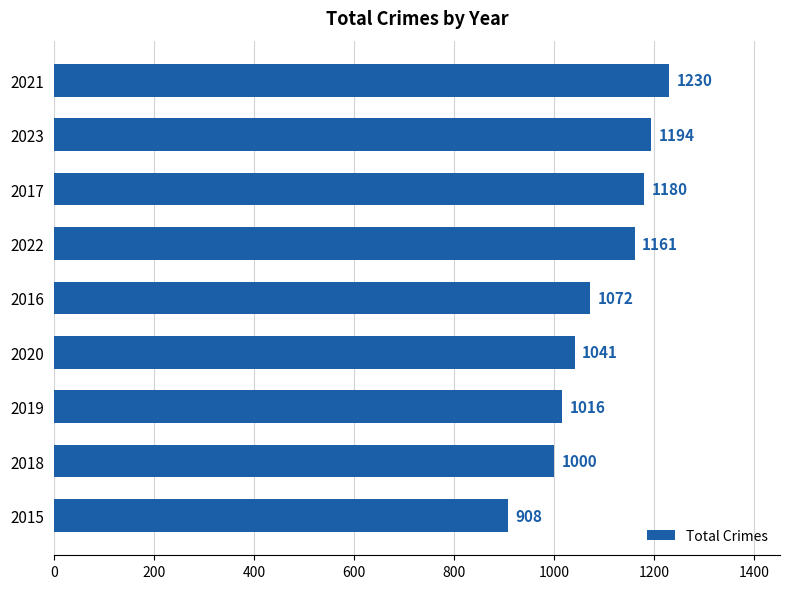

Between 2018 and 2017, which is larger?

2017